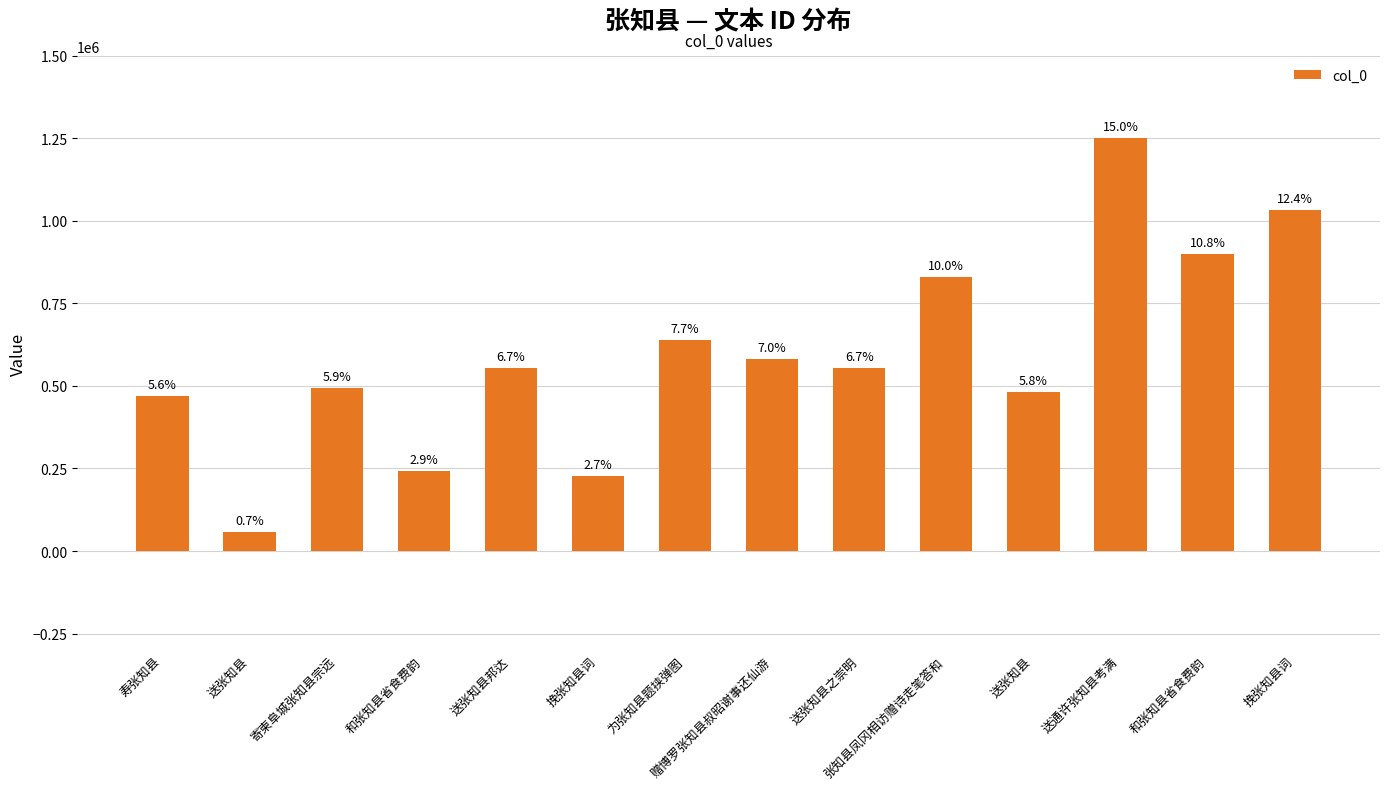

Does the chart contain any negative values?

No